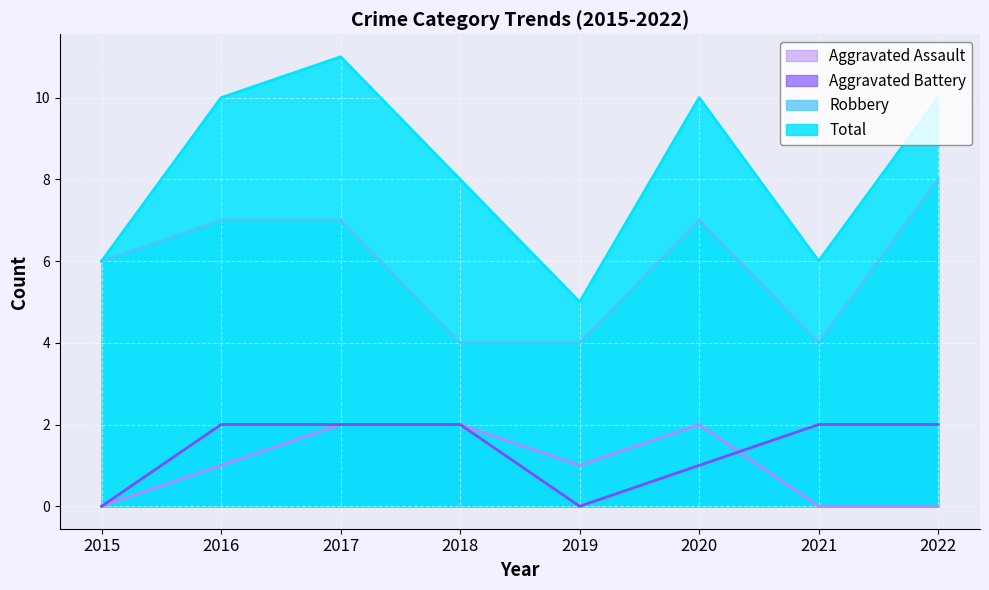

What is the sum of the Robbery values at 2021 and 2018?

8